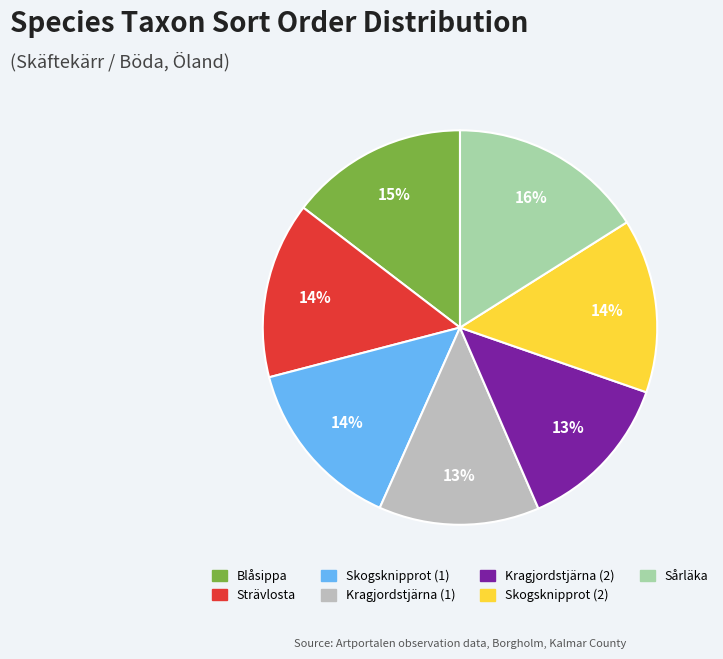

Count the number of slices in the pie.

7